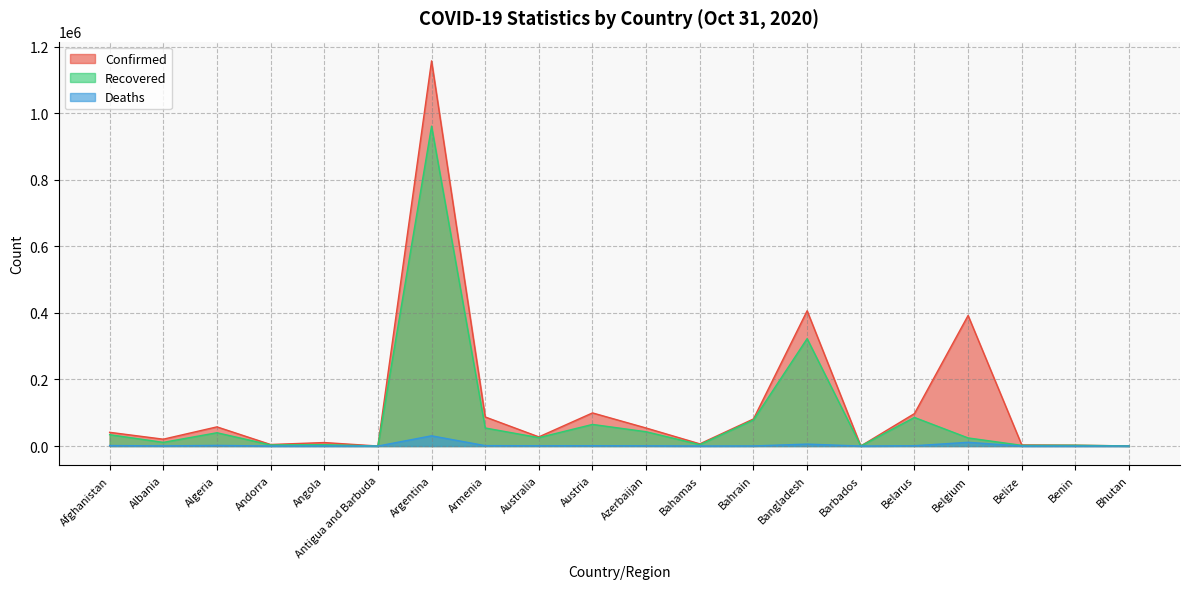

Which label corresponds to the smallest value in the chart?

Bhutan